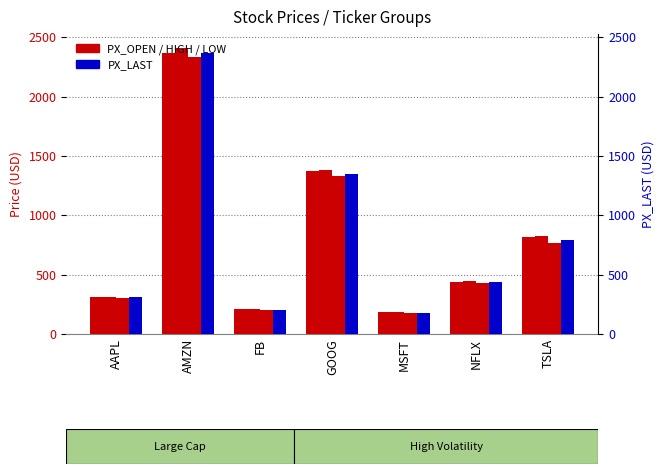

The value of PX_HIGH at TSLA is 1233.2. True or false?

False